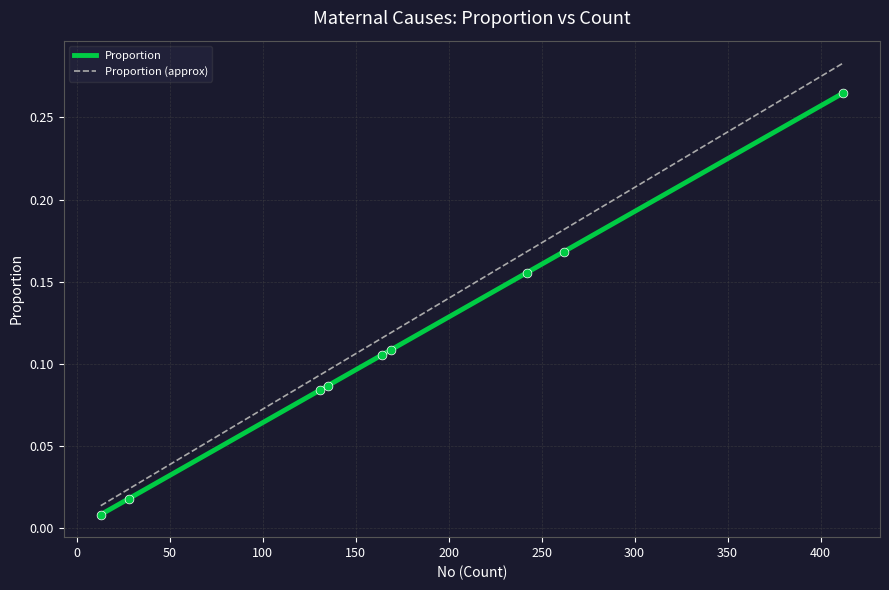

What is the change in value from Antepartum hemorrhage to Postpartum hemorrhage?

+0.1